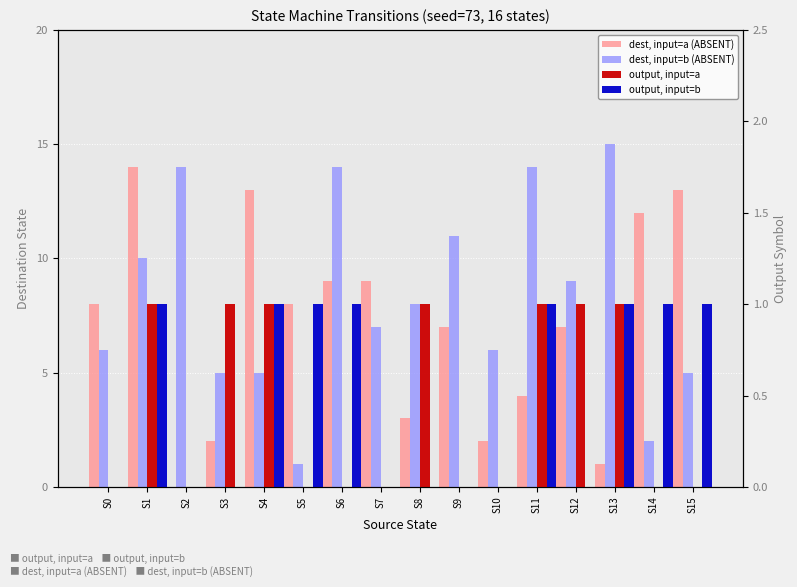

Which series changed the most between S0 and S12?

dest, input=b (ABSENT)